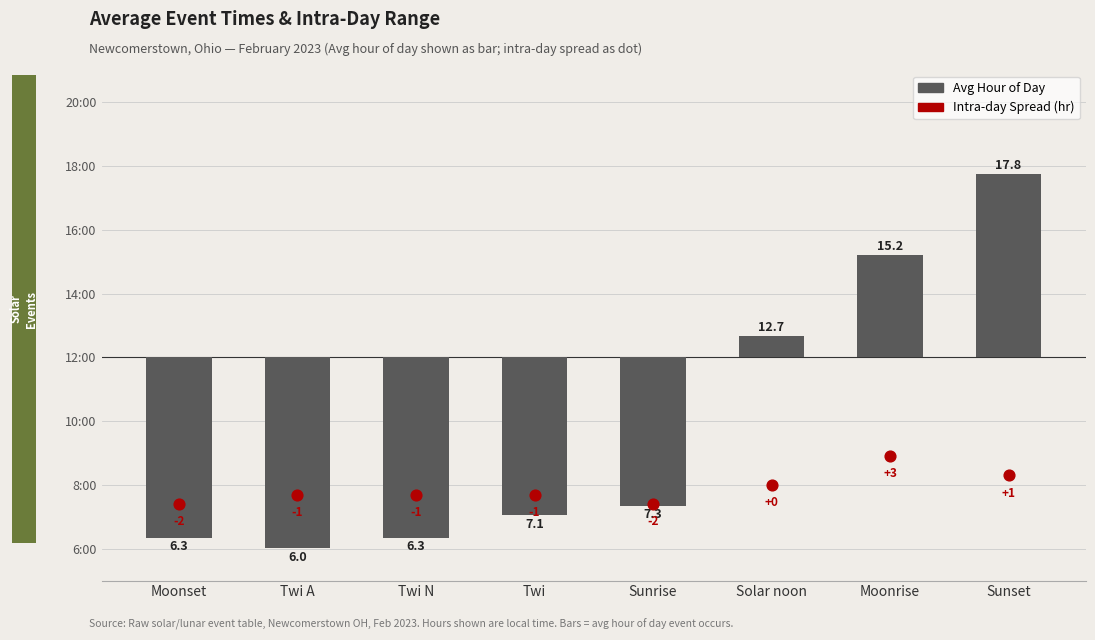

At how many categories does at least one series exceed 3?

8